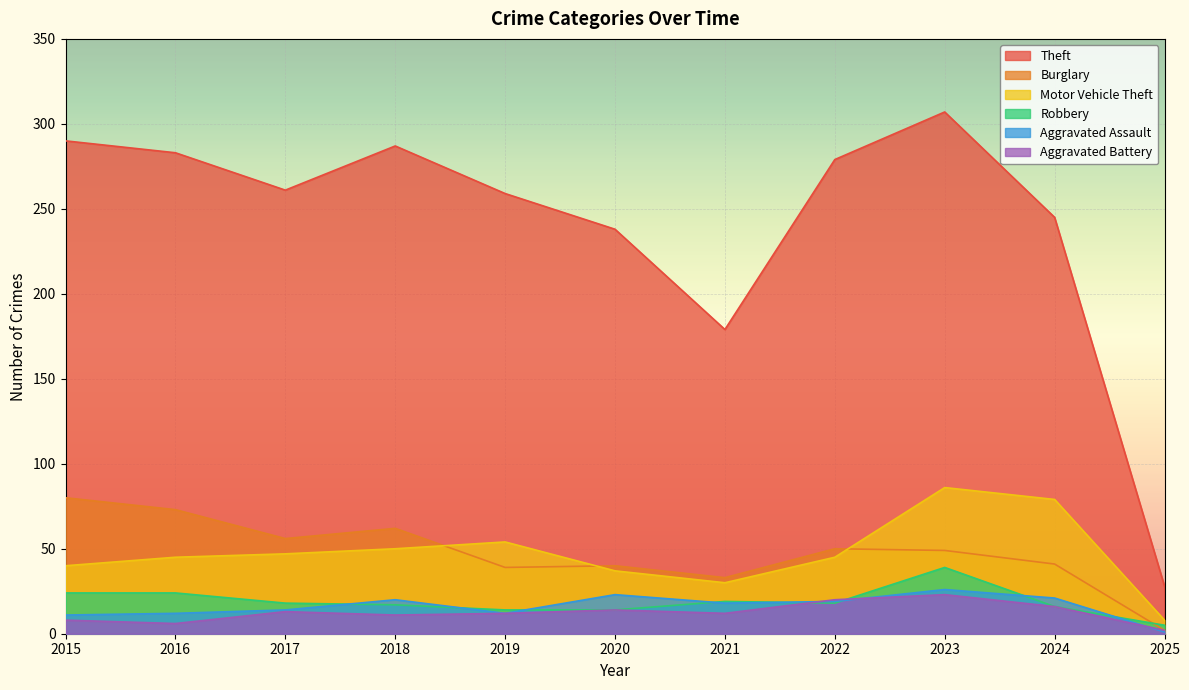

Which series has the largest range (max minus min)?

Theft